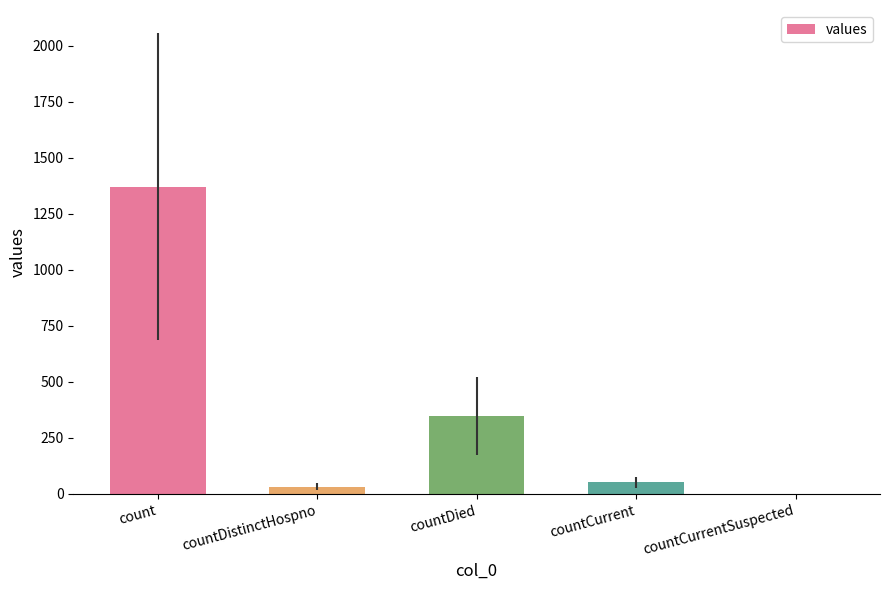

What is the average value?

361